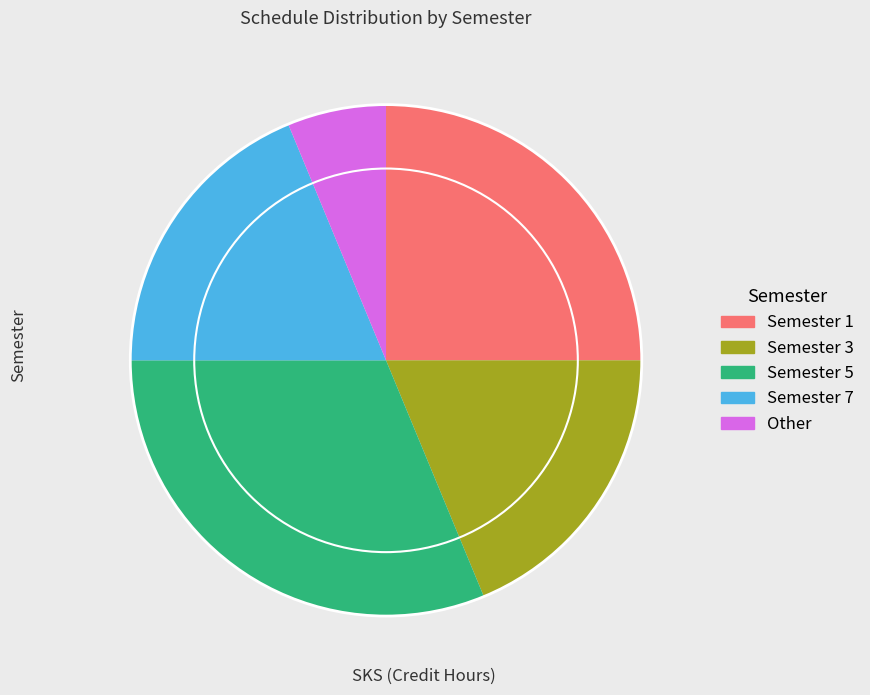

Combined, do Semester 3 and Semester 7 account for over 50%?

No